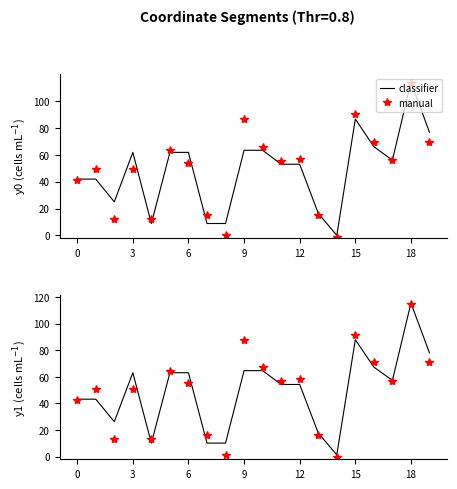

Where is manual nearest to the value 57?

11